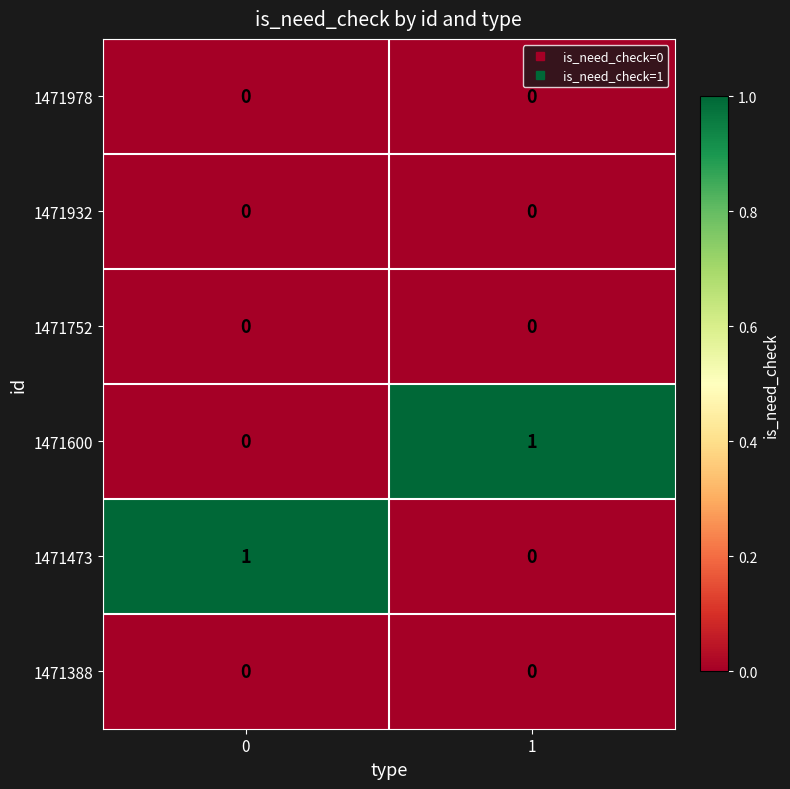

The 1471473 series shows 1 at 1. True or false?

False